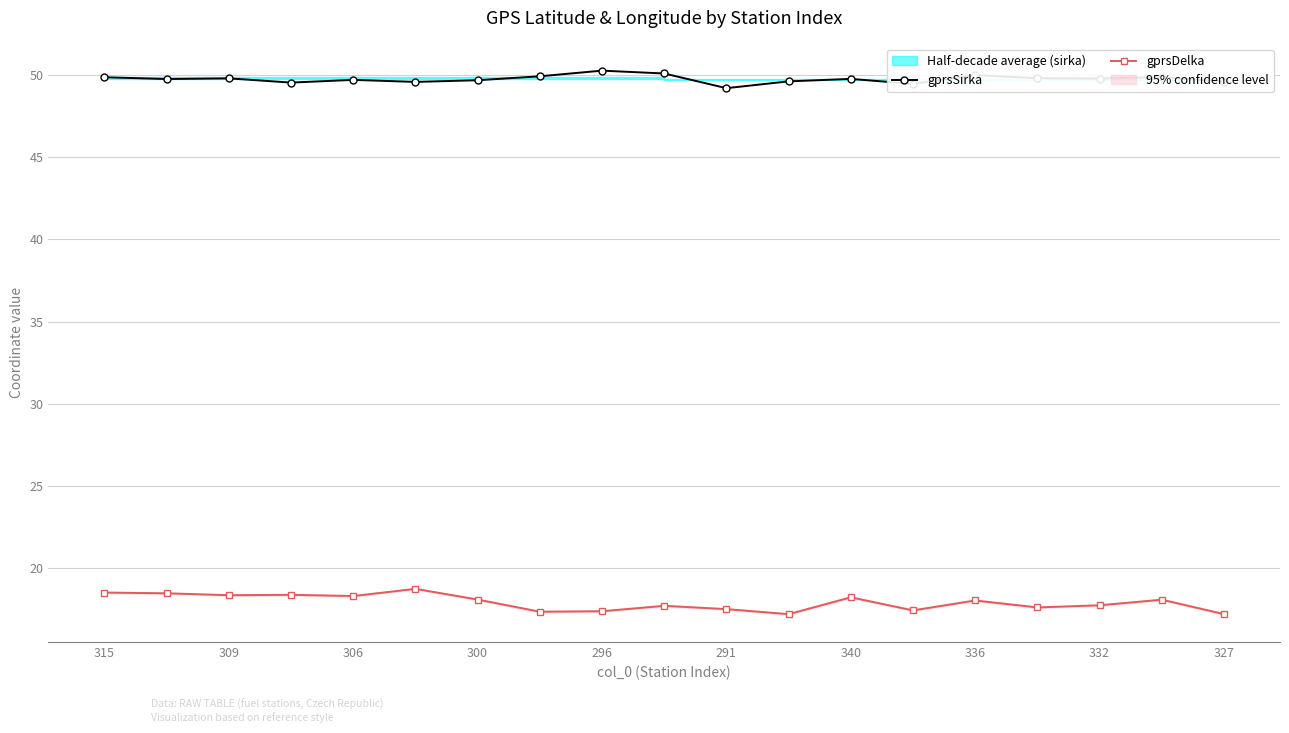

The gprsDelka series shows 25.9 at 327. True or false?

False